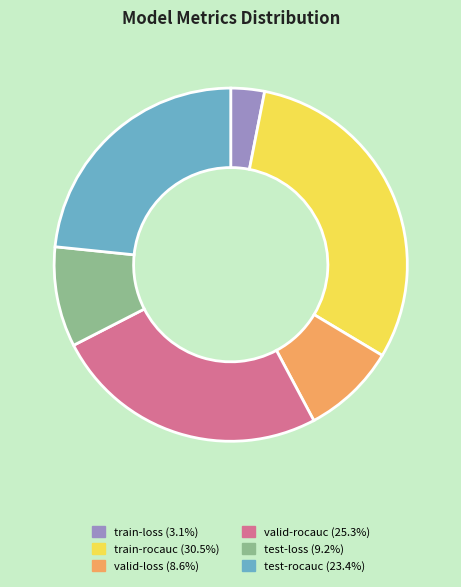

The test-rocauc slice represents 13% of the pie. True or false?

False